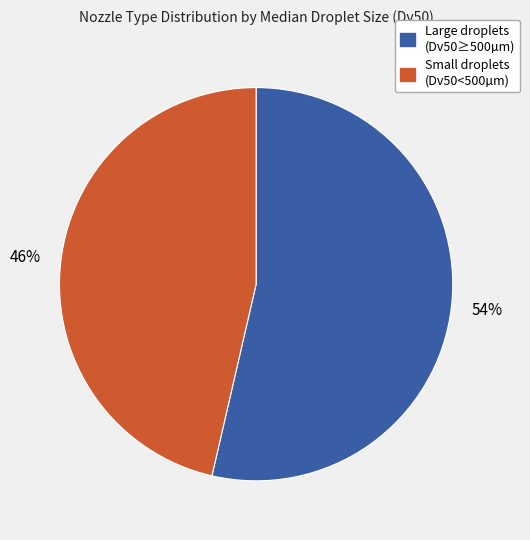

To the nearest percent, what is the average slice percentage?

50%